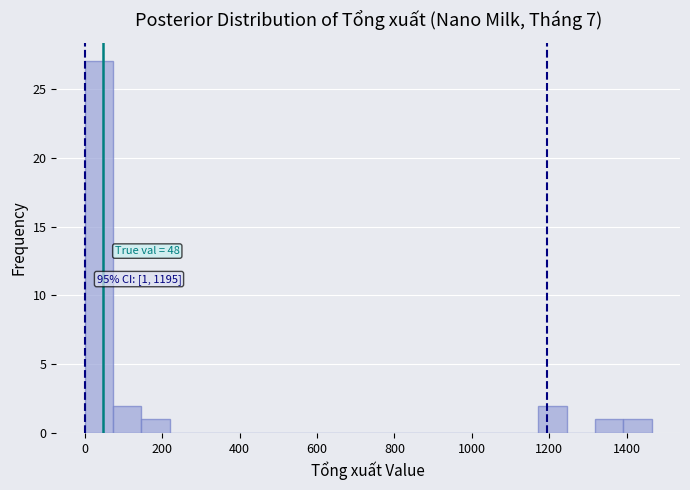

Read against the x-axis, roughly where is the centre of the tallest bar?

40